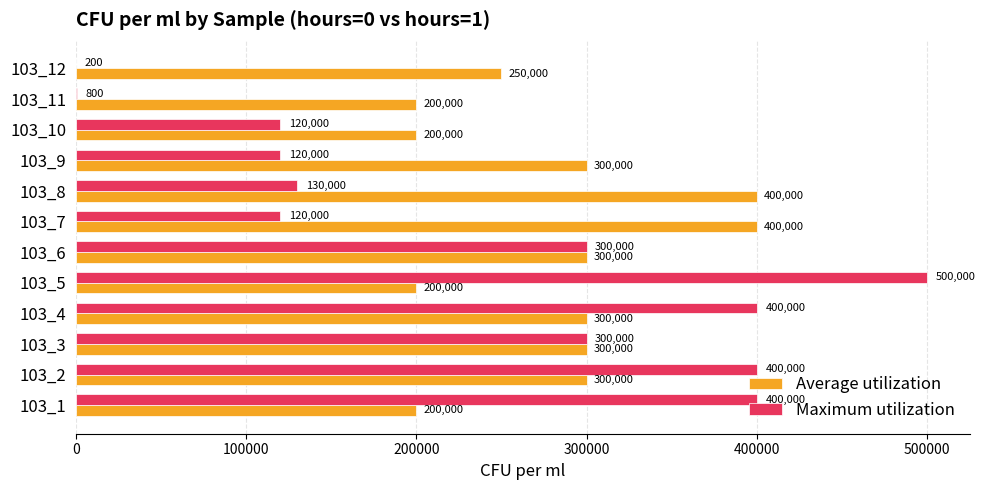

What is the sum of the Maximum utilization values at 103_3 and 103_5?

800000